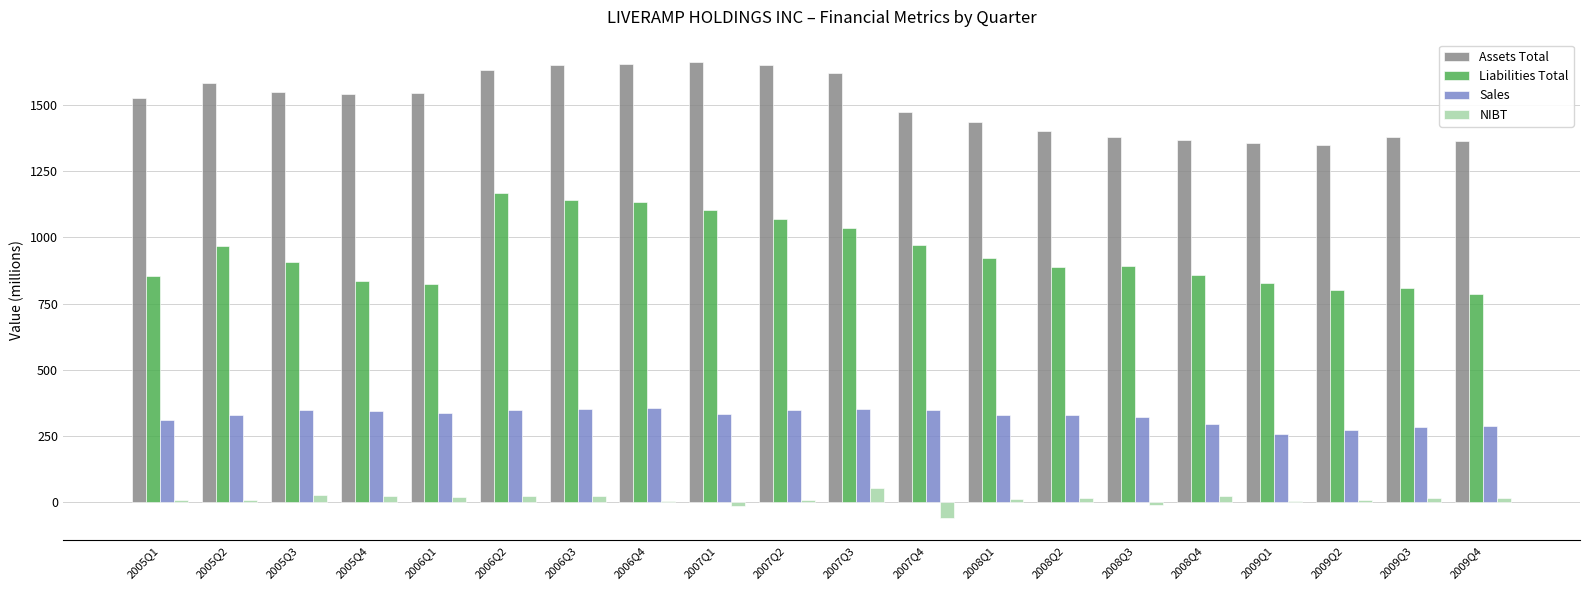

Which series changed the most between 2006Q4 and 2007Q3?

Liabilities Total